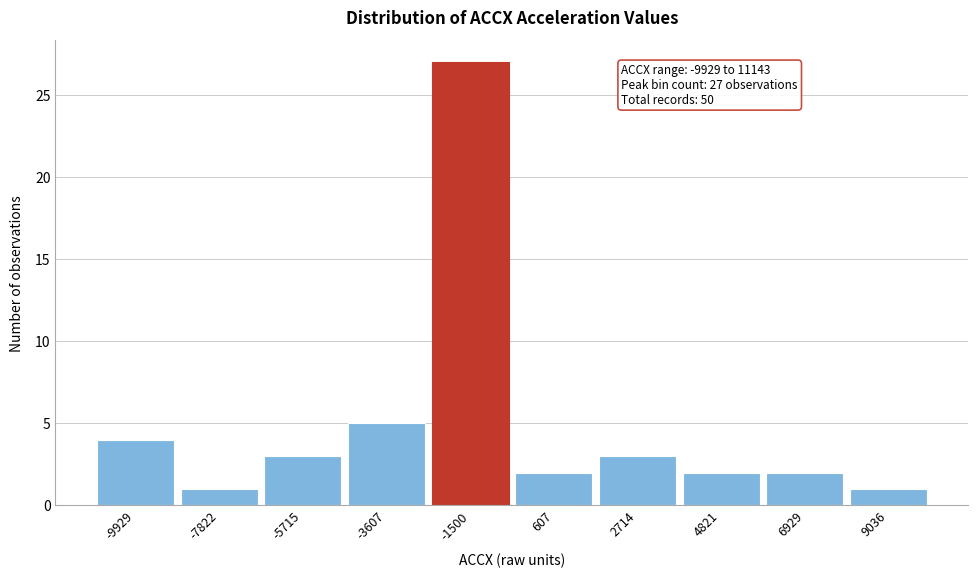

Reading left to right, list all the values displayed in this chart.

-9929=4	-7822=1	-5715=3	-3607=5	-1500=27	607=2	2714=3	4821=2	6929=2	9036=1